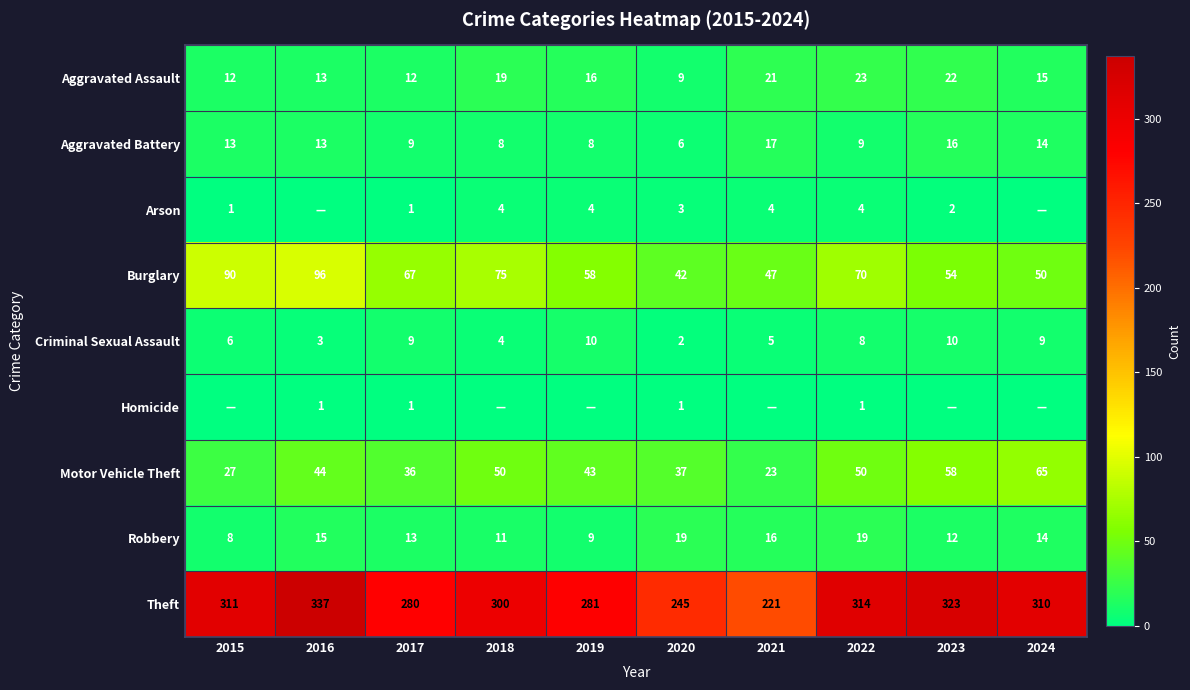

What is the greatest value displayed?

337